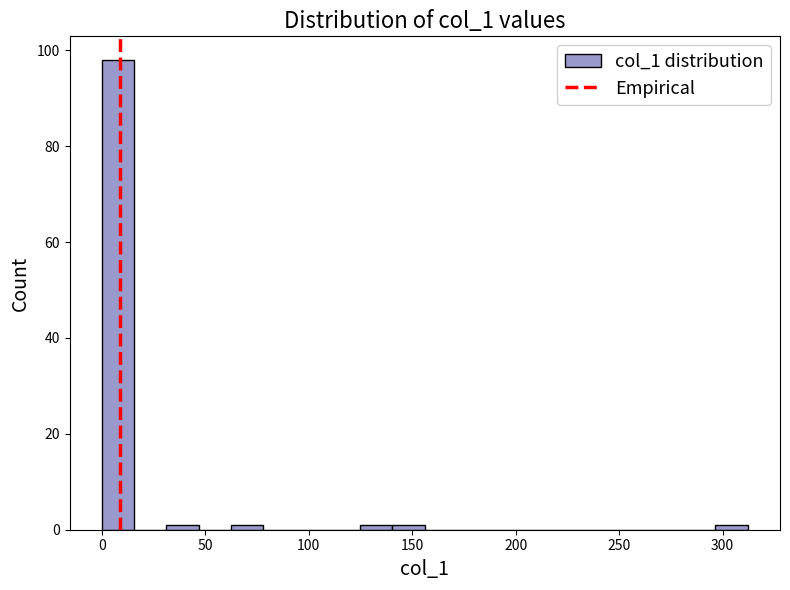

Read against the x-axis, roughly where is the centre of the tallest bar?

10